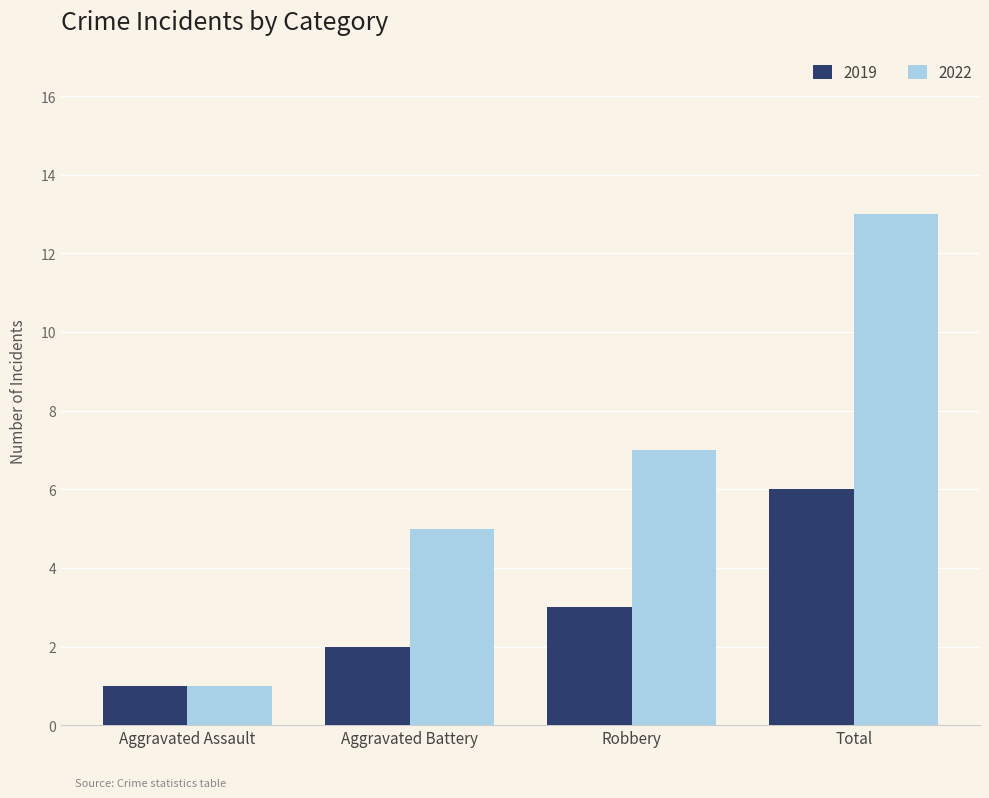

At which label does 2019 reach its peak?

Total